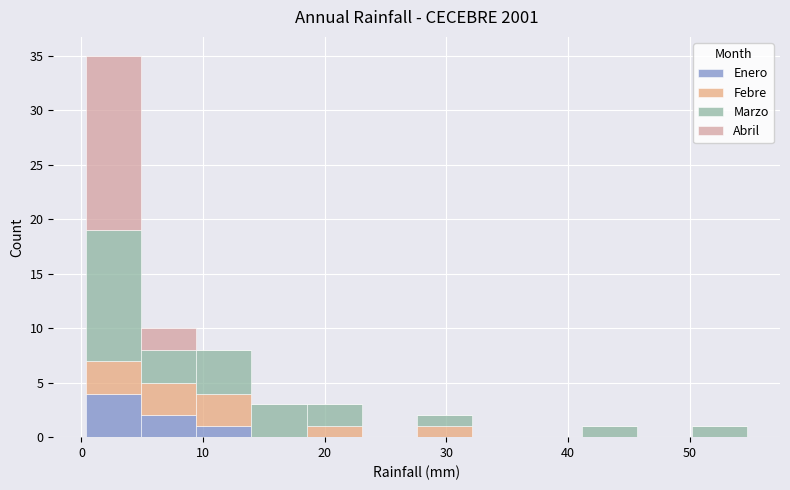

Which range on the x-axis has the tallest stacked bar (by total height)?

0 to 5